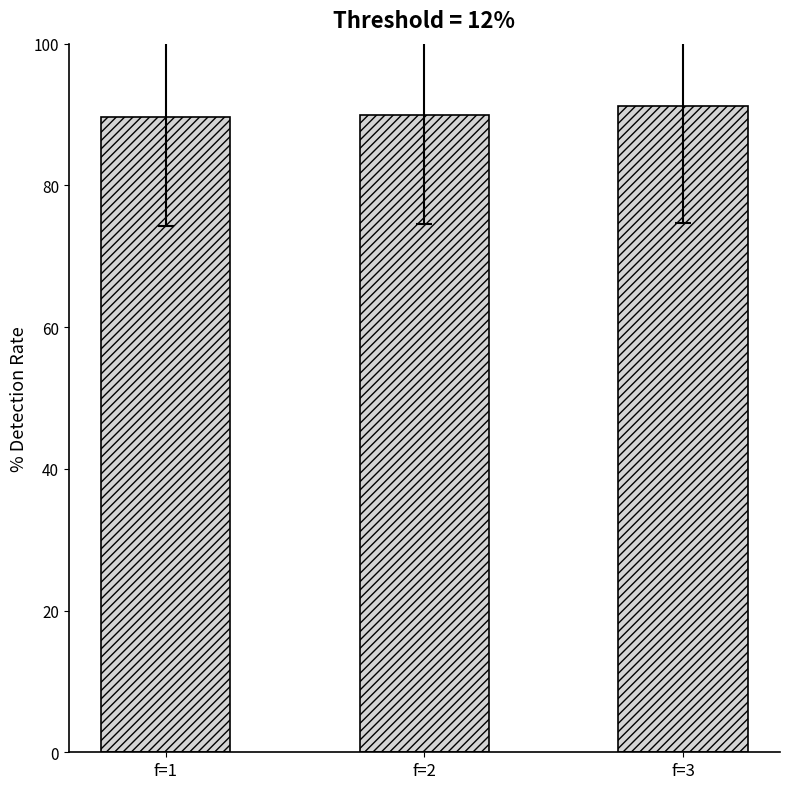

What is the value of the 3rd bar from the left?

91.2